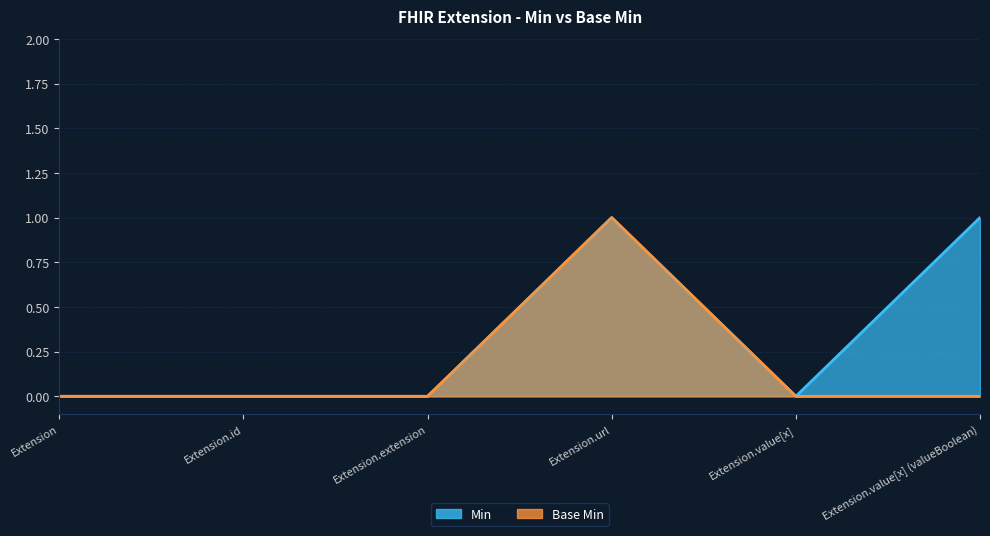

Rank the series by their maximum value, from highest to lowest.

Min, Base Min